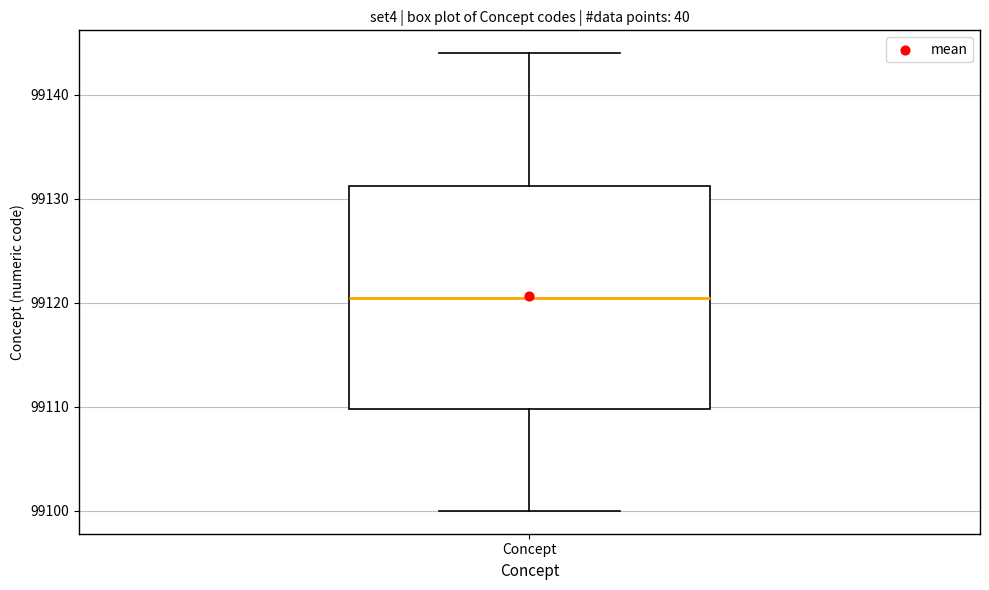

Where does the median line of the box for Concept sit on the y-axis? The values are not printed on the chart, so give them approximately, as read against the axis.

99121